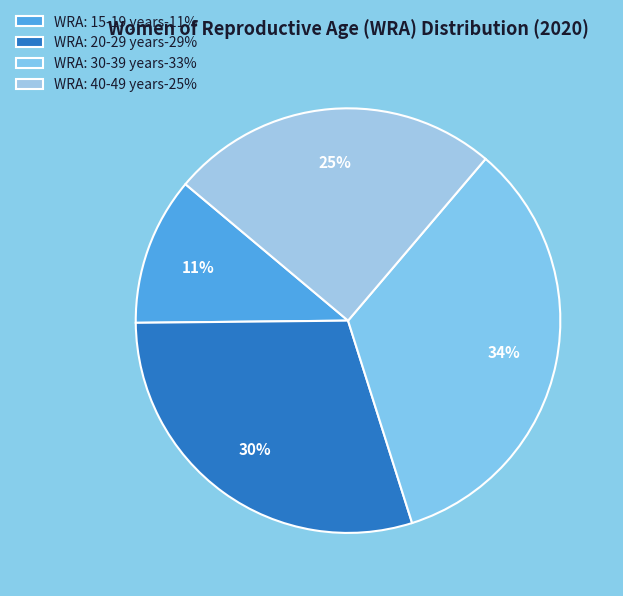

Is WRA: 20-29 years the majority of the pie?

No